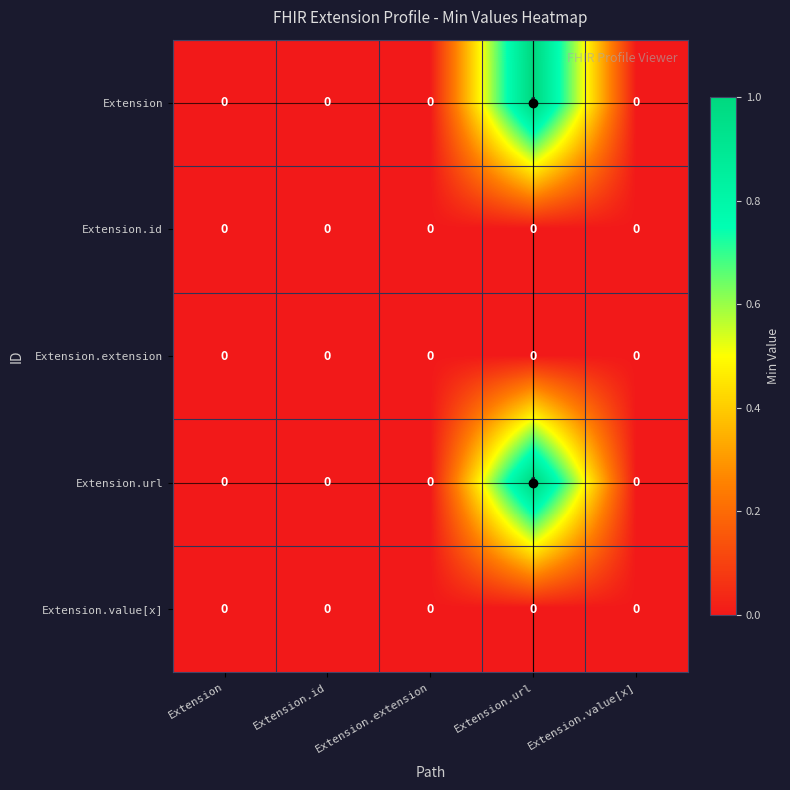

Count the Extension values in the range 0 to 1.

5